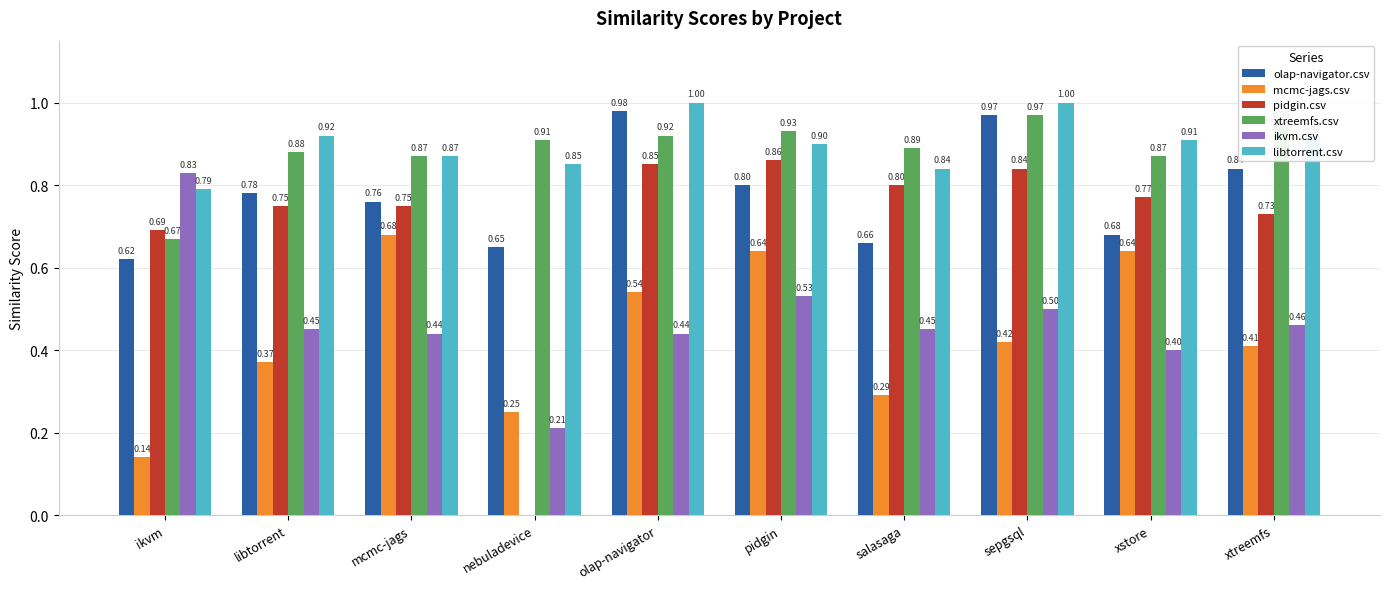

What is the maximum value shown in the chart?

1.0